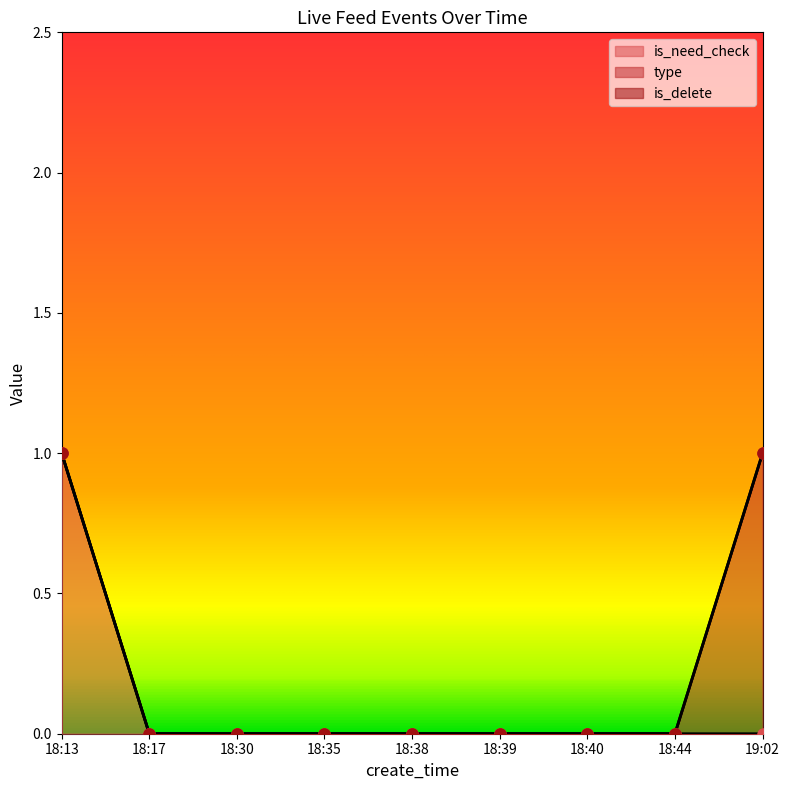

What position from the left is 18:13?

1